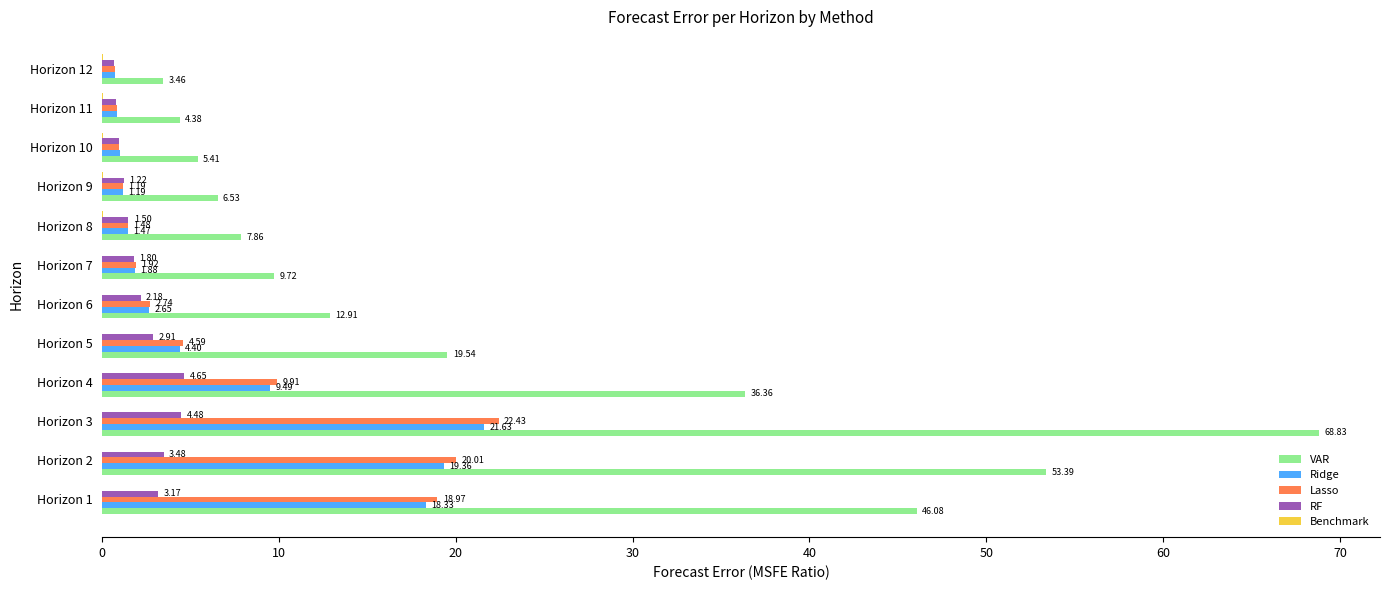

What is the sum of all Lasso values?

85.8